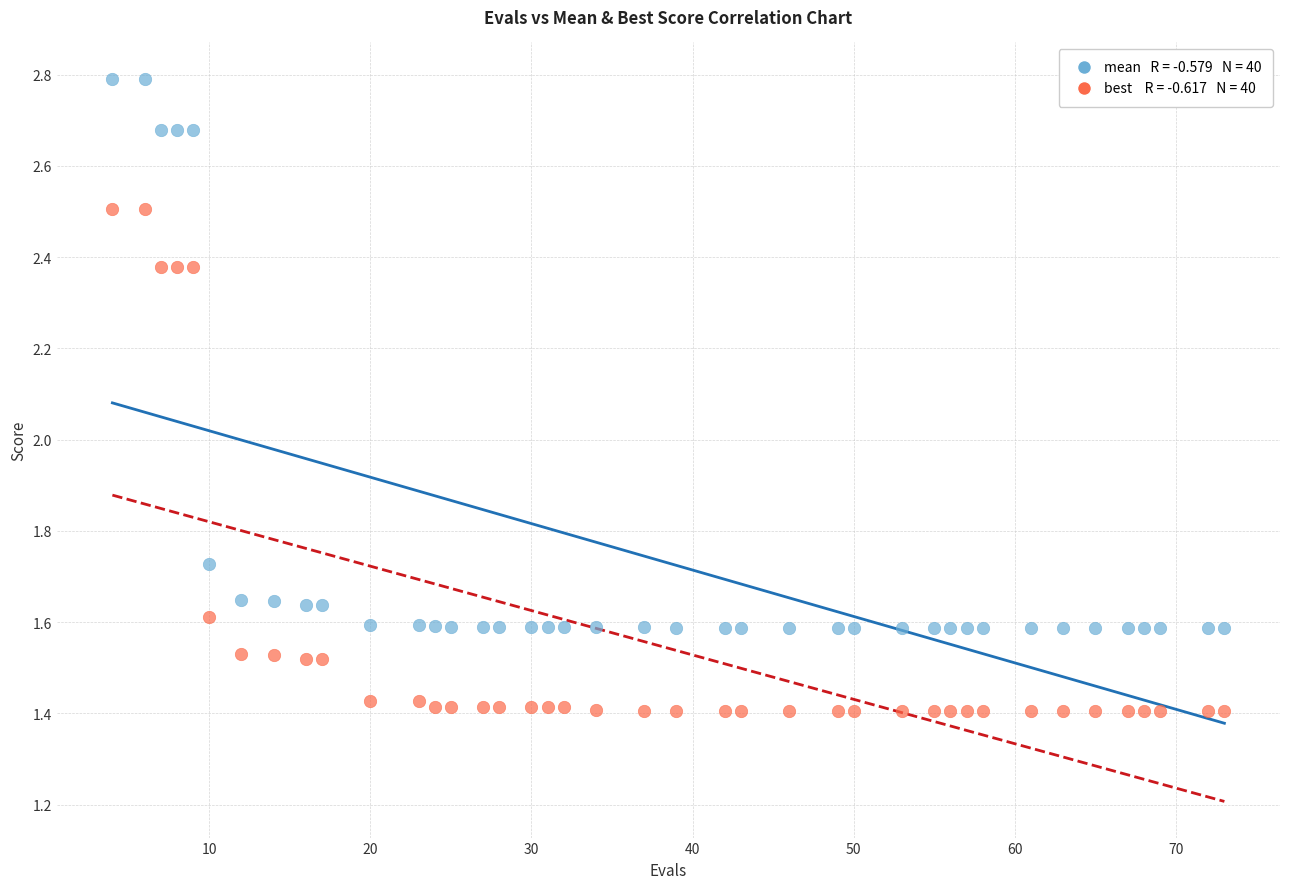

Across all data points, what is the range of X values (max minus min)?

69.0